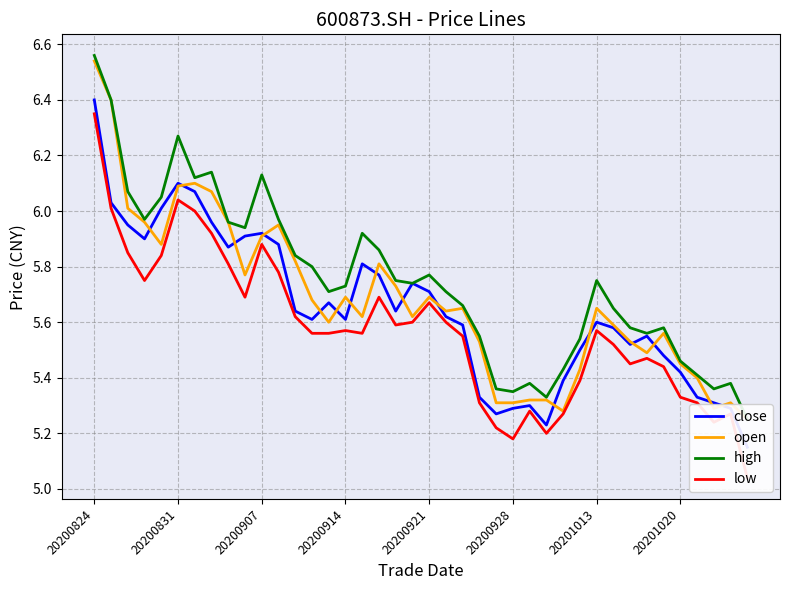

What is the difference between the second highest and minimum values in the low series?

1.0